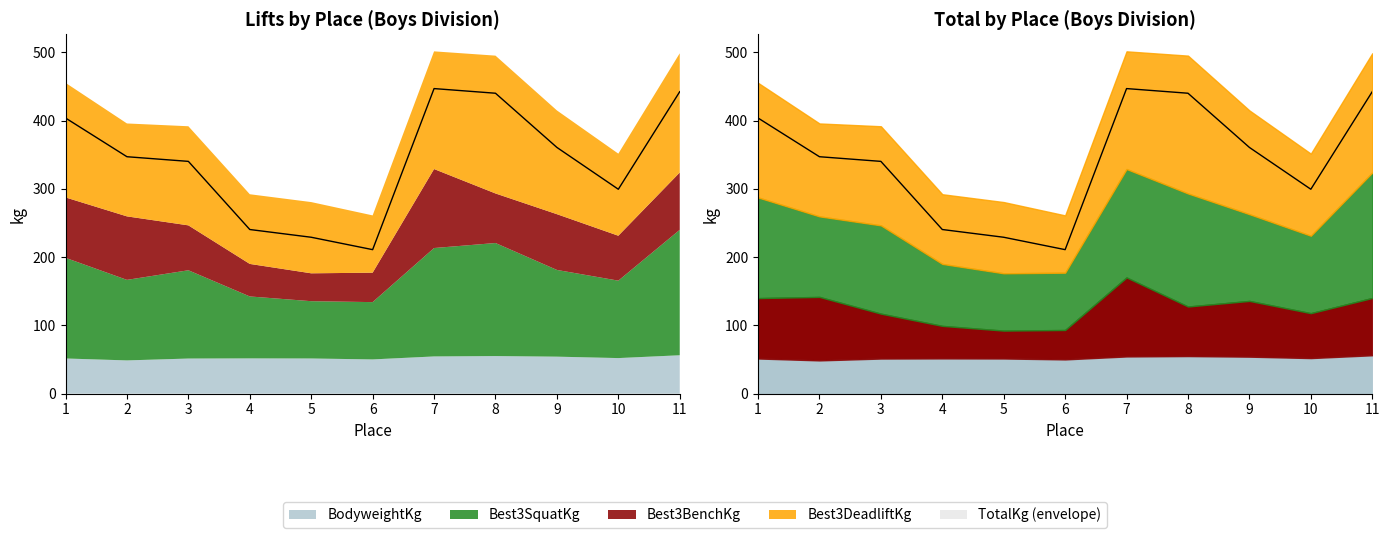

Which series has the largest total across all categories?

TotalKg